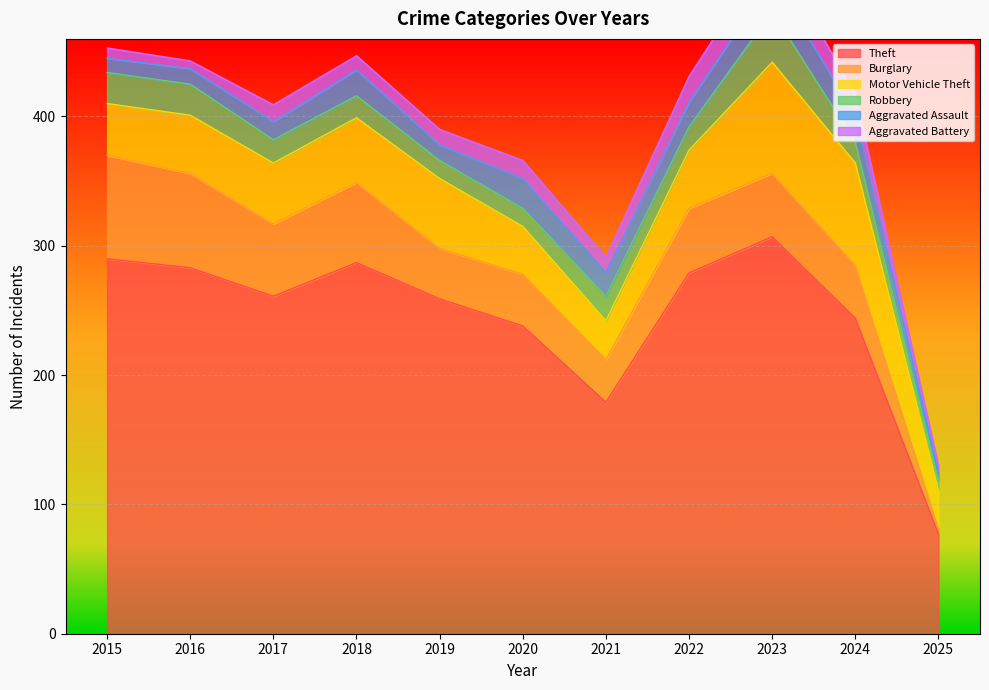

What is the value of the Robbery point at the 4th from the left?

17